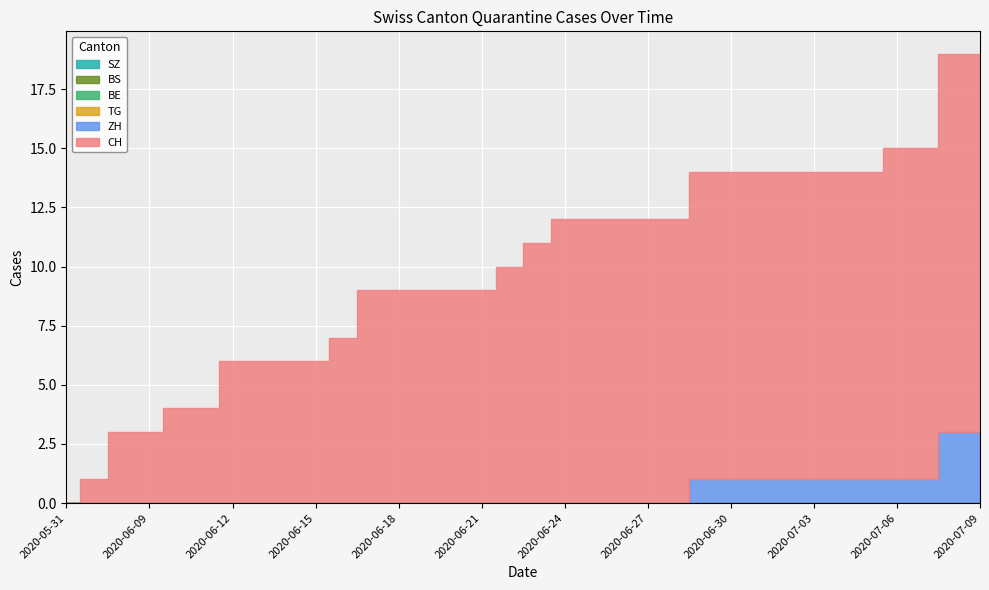

At which category does the chart reach its peak across all series?

2020-07-08